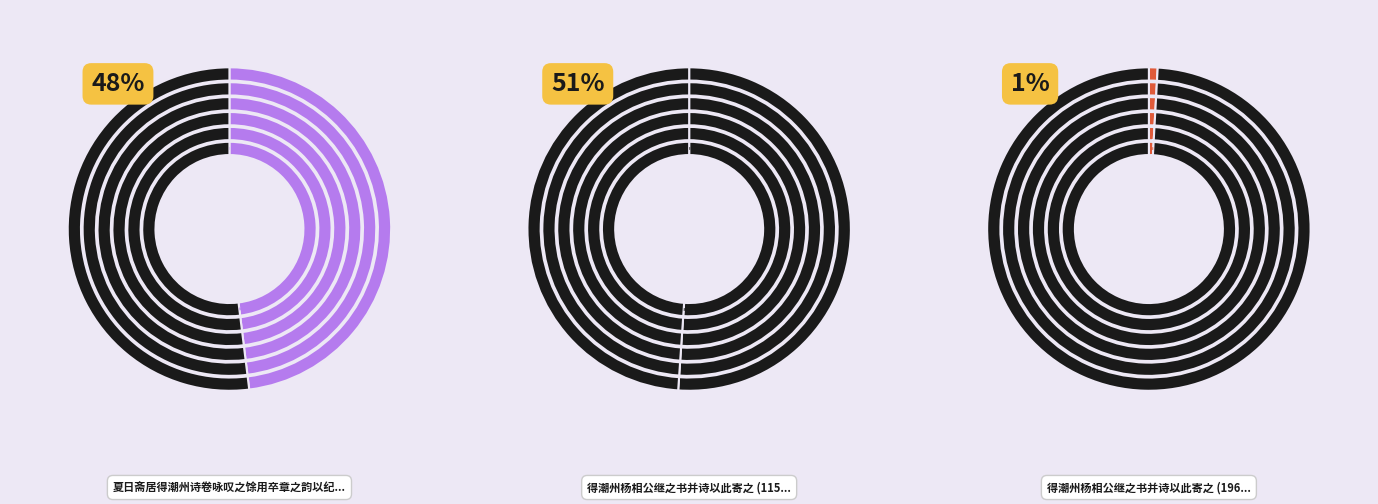

What percentage is the 夏日斋居得潮州诗卷咏叹之馀用卒章之韵以纪其事 slice, to the nearest percent?

48%